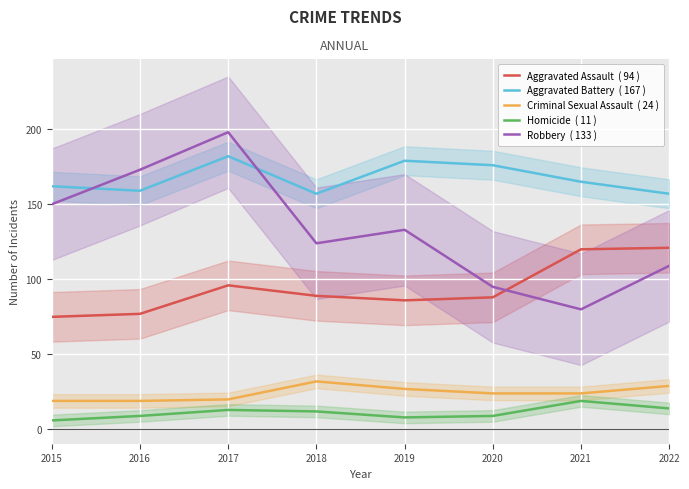

Is this an area chart (filled region under the line)?

No